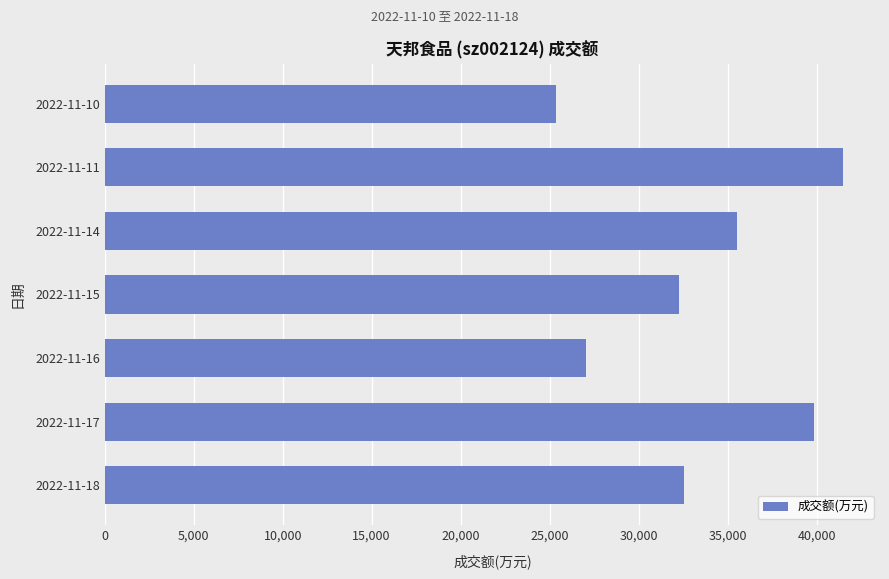

The value at 2022-11-15 is 14260. True or false?

False